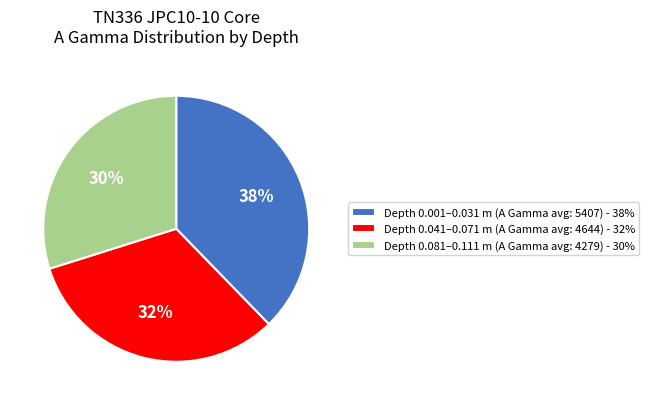

How many segments does this pie chart have?

3